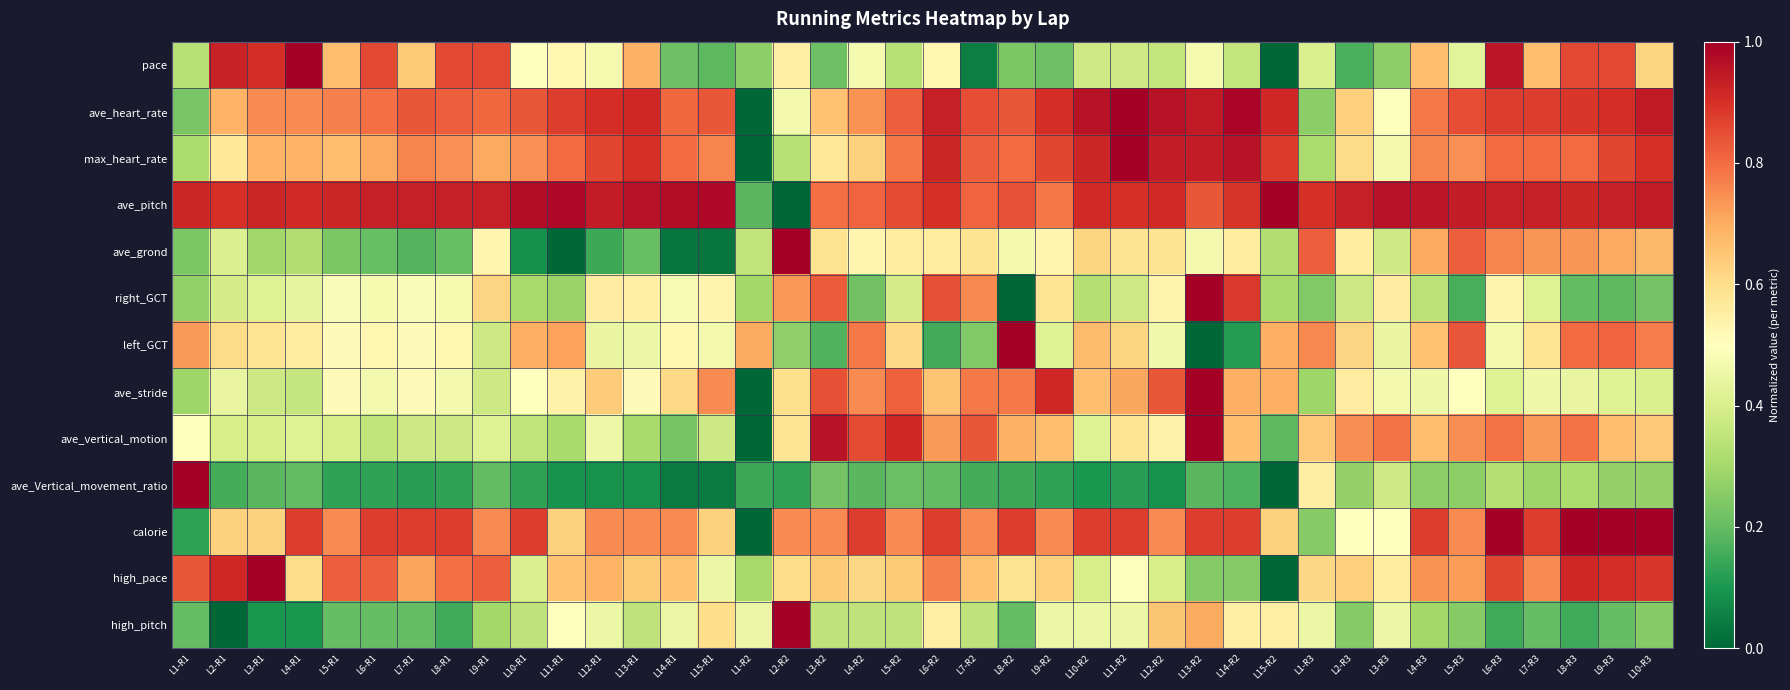

At L9-R1, list the series in order from smallest to largest.

ave_Vertical_movement_ratio, high_pitch, ave_stride, left_GCT, ave_vertical_motion, ave_grond, right_GCT, max_heart_rate, calorie, ave_heart_rate, high_pace, pace, ave_pitch